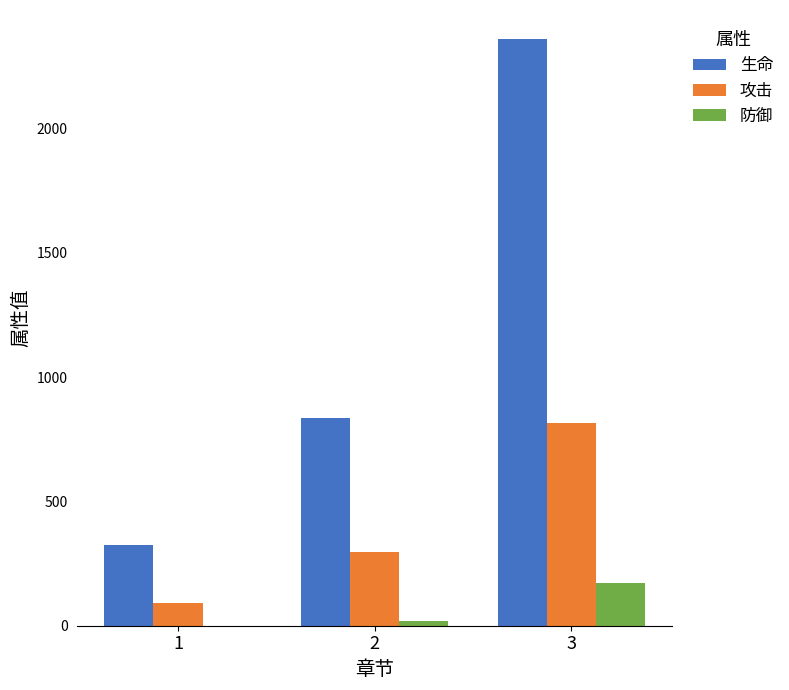

Reading left to right, what are all the values shown in this chart?

生命: 326	835	2359
攻击: 93	296	815
防御: 0	17	173